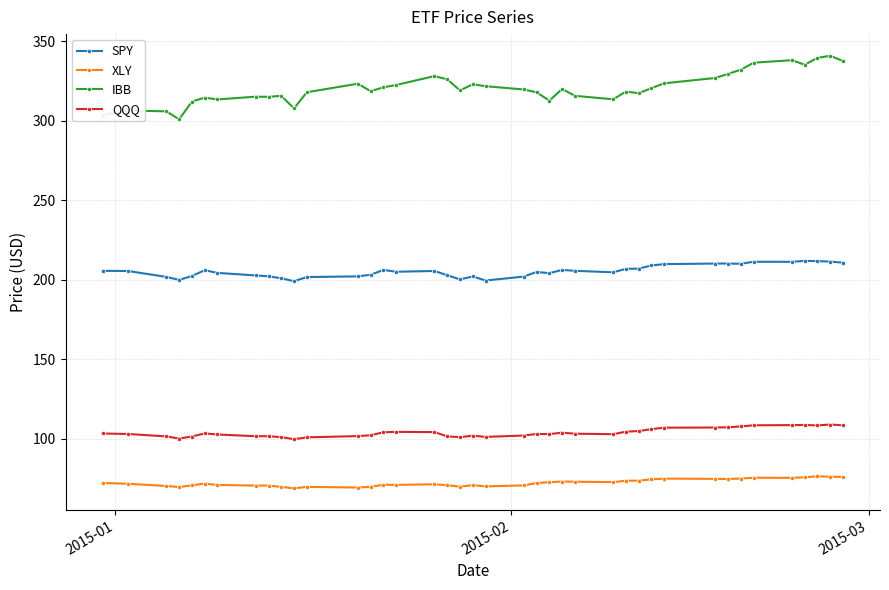

What is the value of the XLY point at the 3rd from the left?

70.3